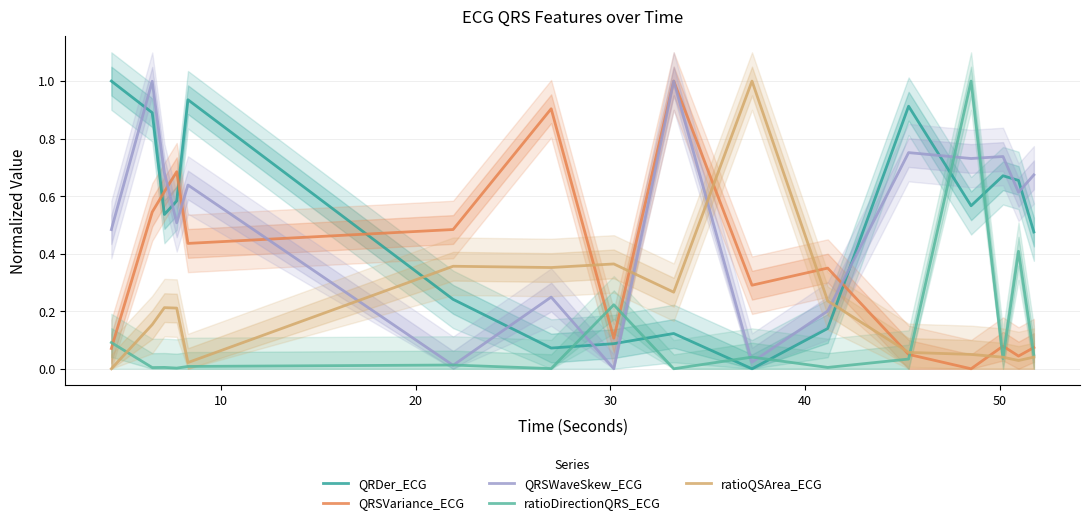

What is the difference between the second highest and second lowest values in the QRSWaveSkew_ECG series?

1.0